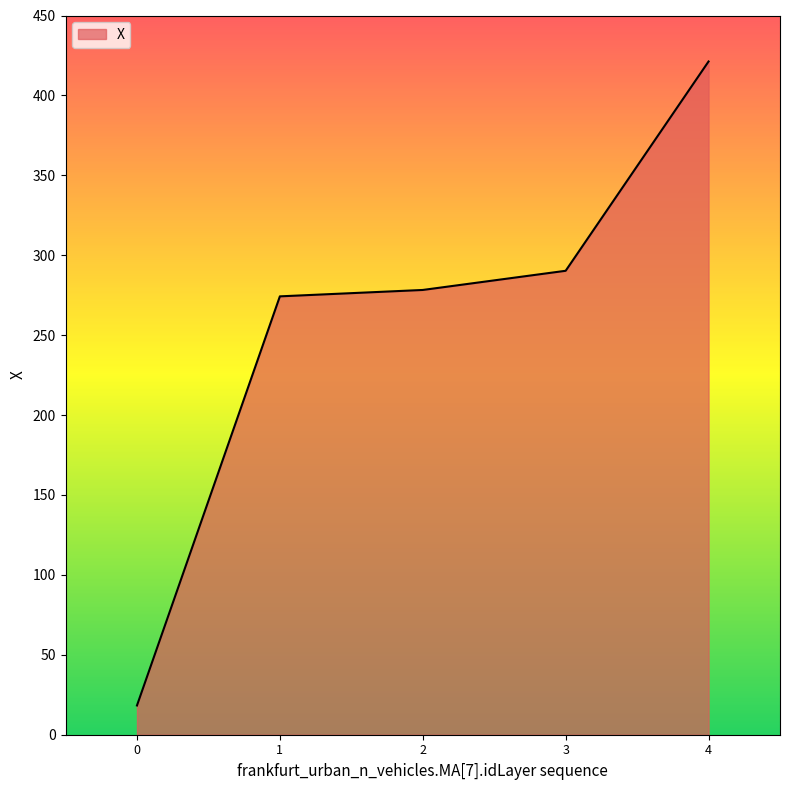

Count the number of data series in this chart.

1